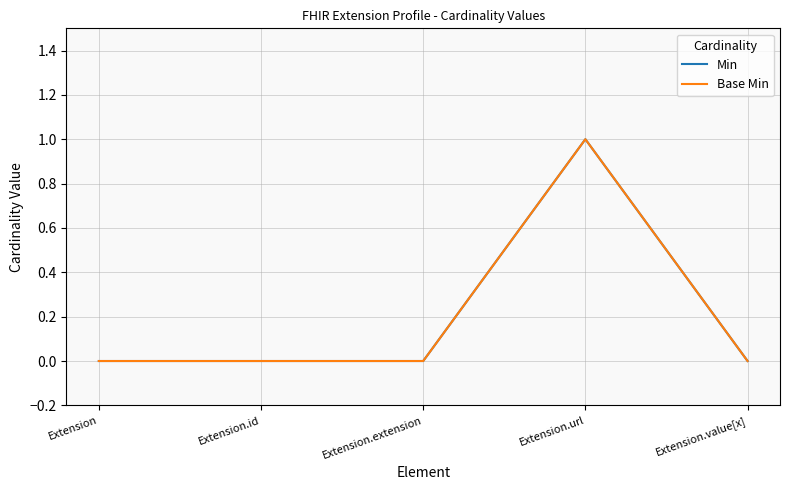

Reading left to right, transcribe all the data shown in this chart.

Min: 0	0	0	1	0
Base Min: 0	0	0	1	0